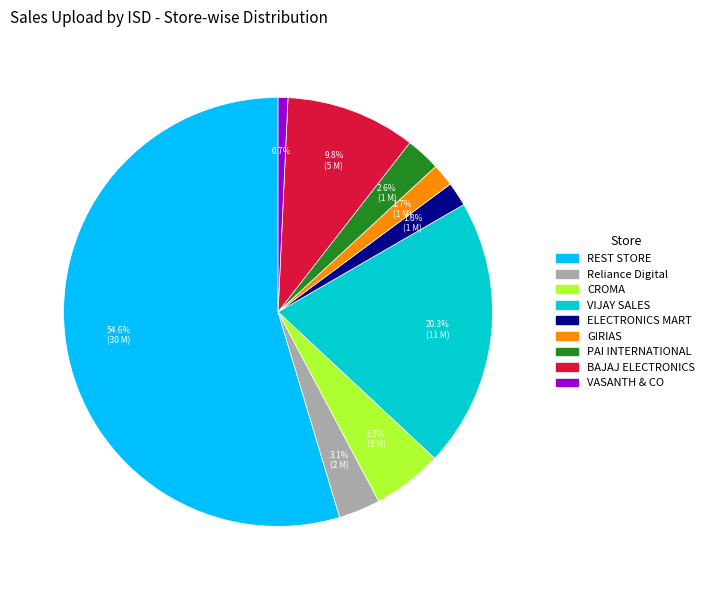

Which slice represents more than half of the pie?

REST STORE